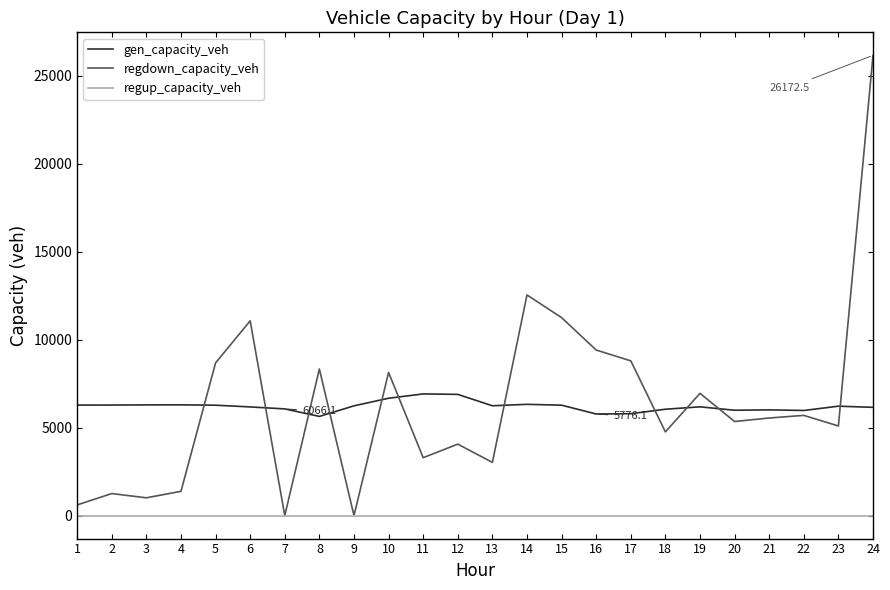

What is the total value across all series at 9?

6240.6